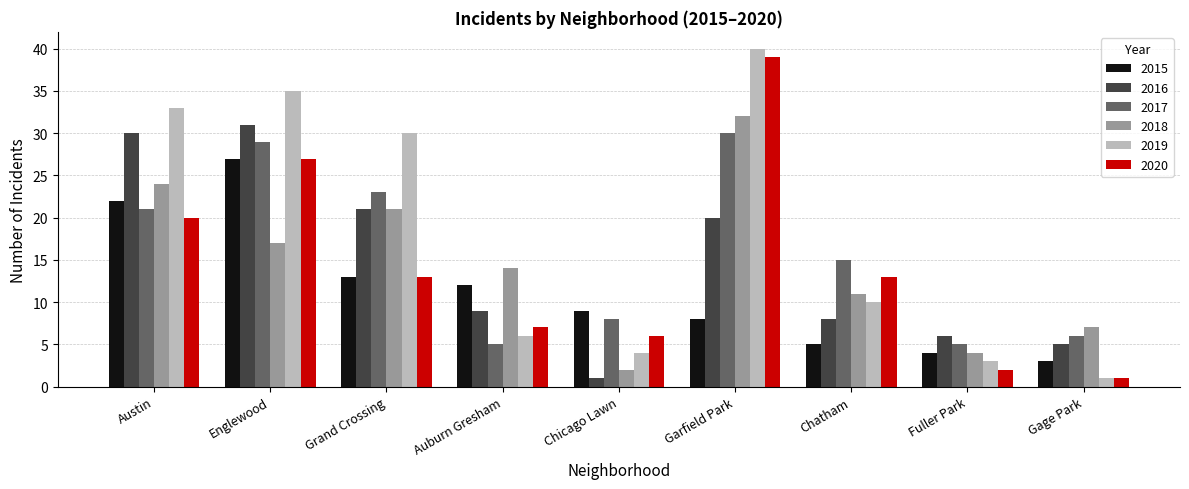

Is it true that 2016 equals 31 at Englewood?

True